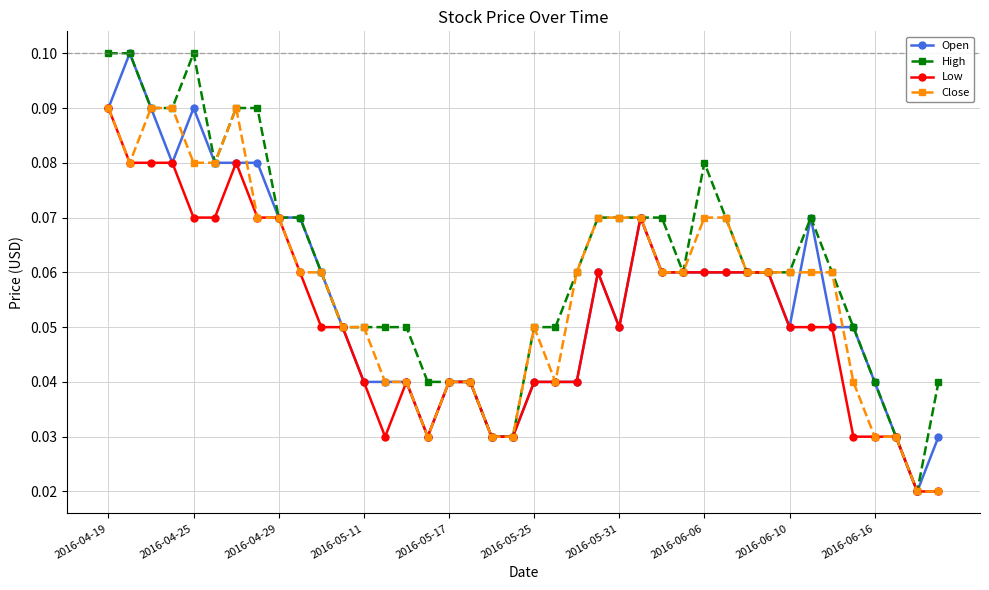

True or false: Open has more than 0 points higher than both neighbors.

True